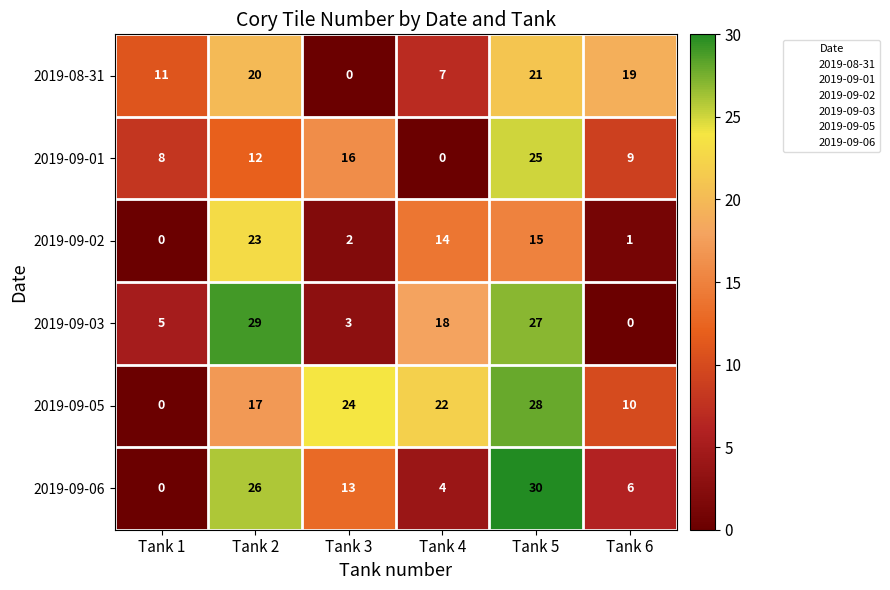

List the labels in order of 2019-09-05 value, largest first.

Tank 5, Tank 3, Tank 4, Tank 2, Tank 6, Tank 1